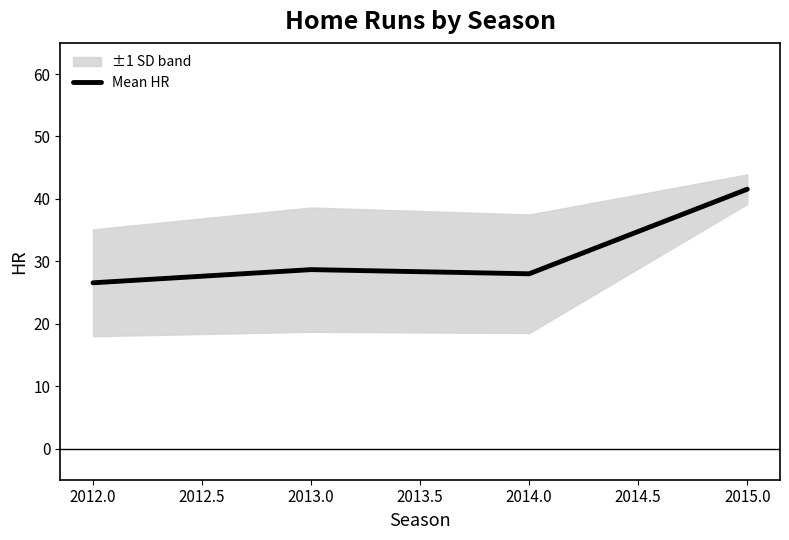

What is the minimum value for Mean HR?

26.6